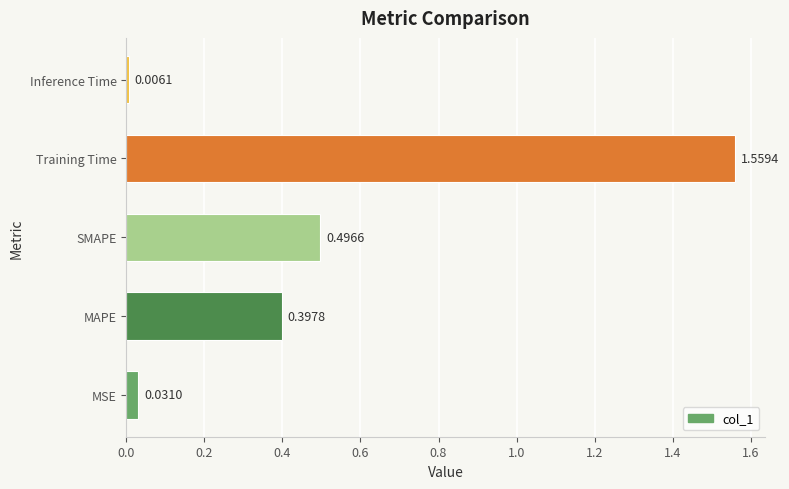

List the labels in order of value, smallest first.

Inference Time, MSE, MAPE, SMAPE, Training Time